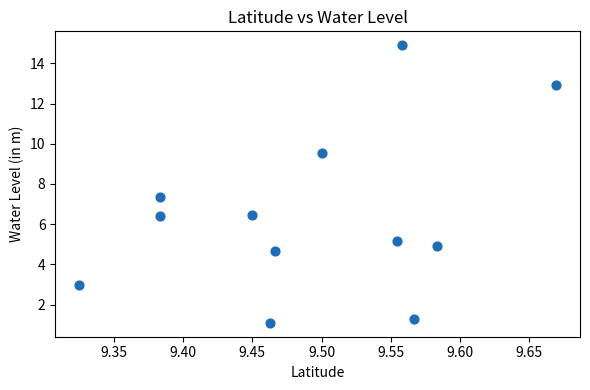

What is the average Y value?

6.5